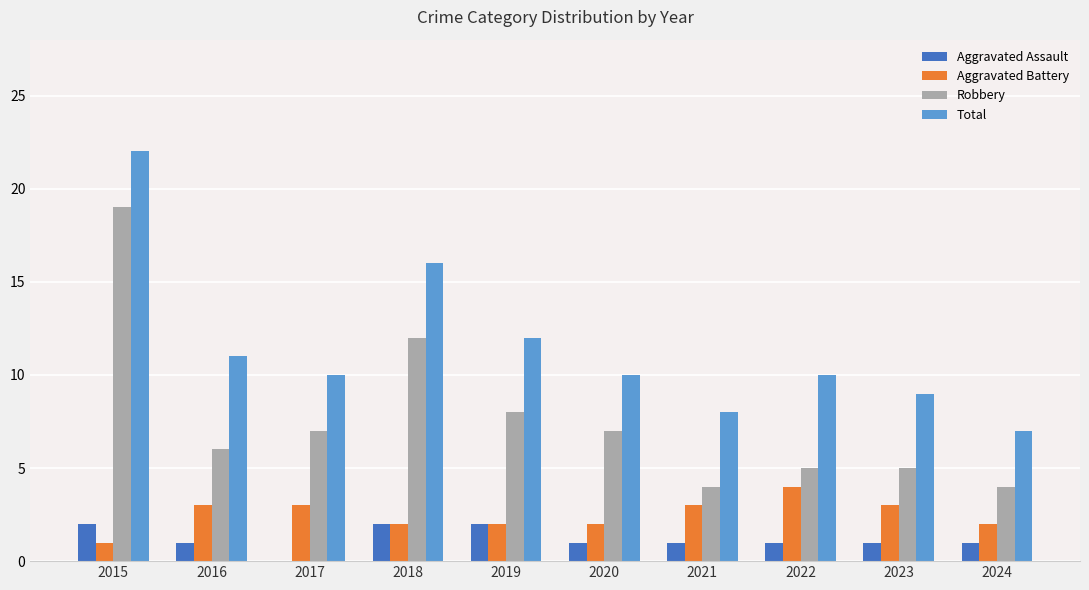

How many positive values does the Aggravated Assault series have?

9